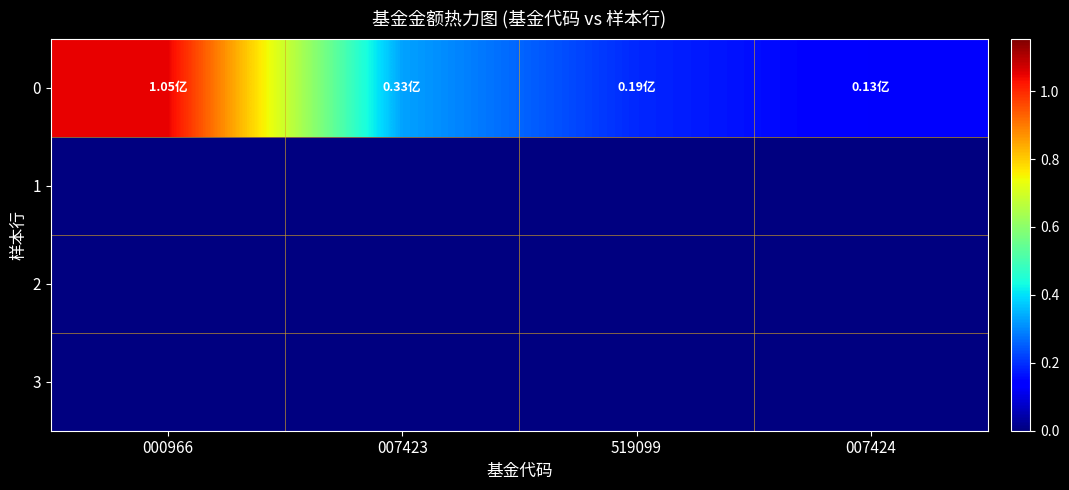

Reading right to left, list all the values displayed in this chart.

007424=0.1	519099=0.2	007423=0.3	000966=1.1